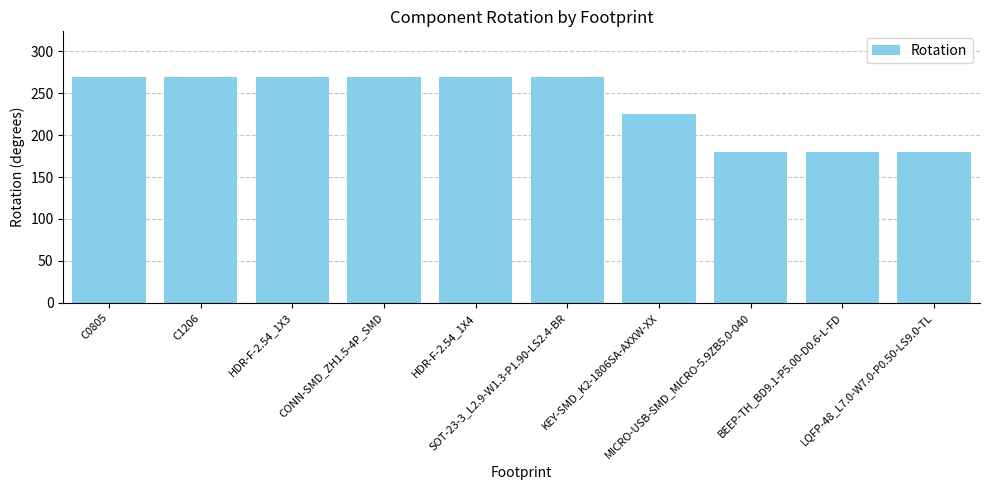

What is the label of the 6th bar from the left?

SOT-23-3_L2.9-W1.3-P1.90-LS2.4-BR